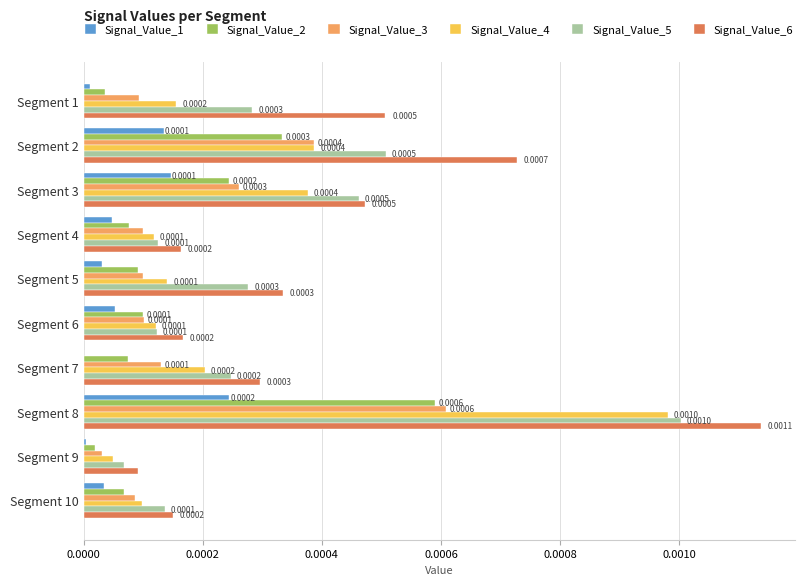

At which category is the sum across all series the highest?

Segment 8